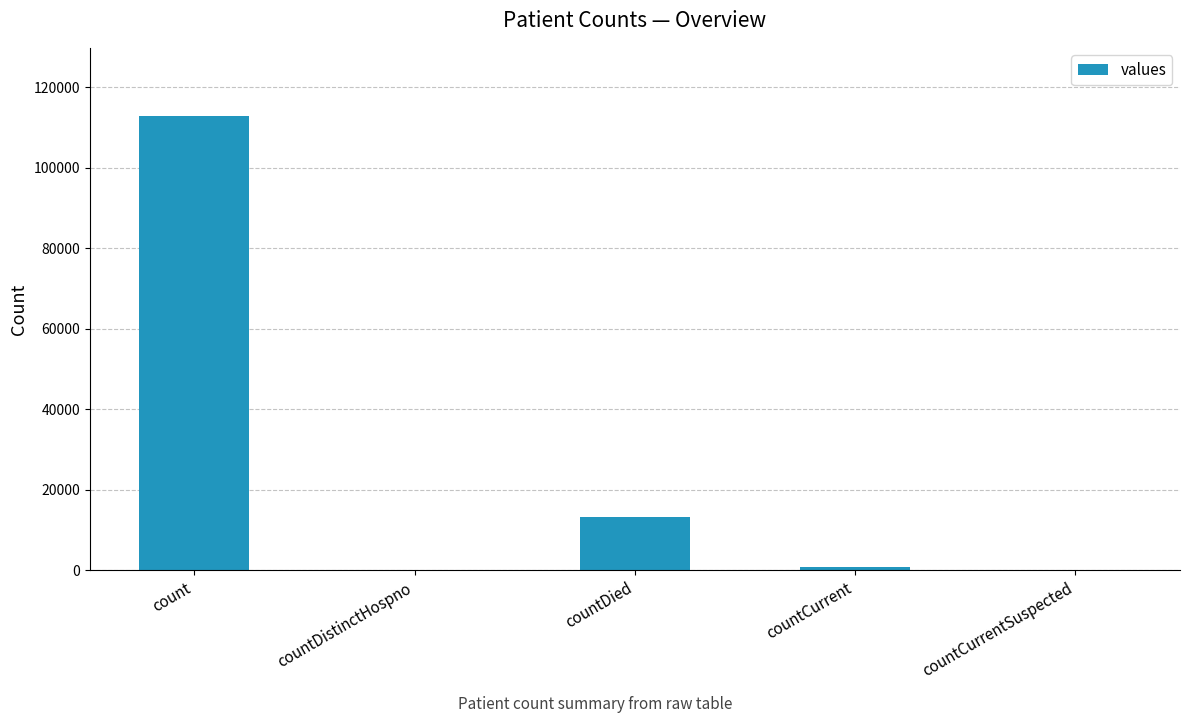

What is the sum of all values?

126977